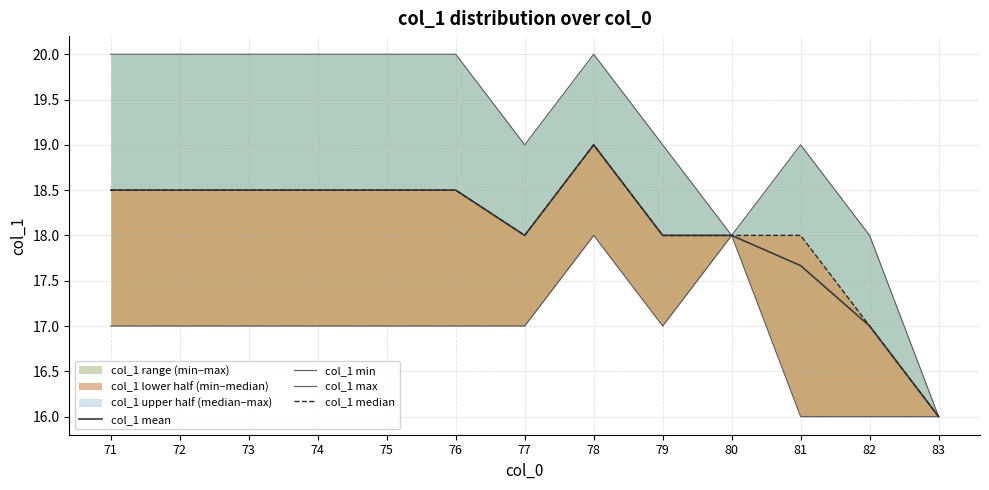

The col_1 min series shows 17.0 at 72. True or false?

True